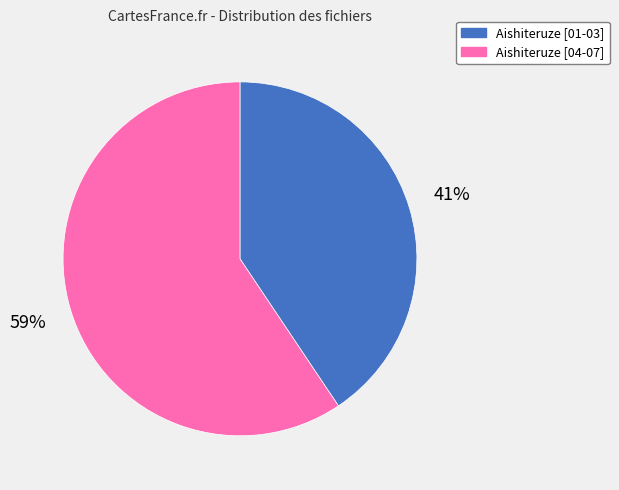

How many slices are in this pie chart?

2